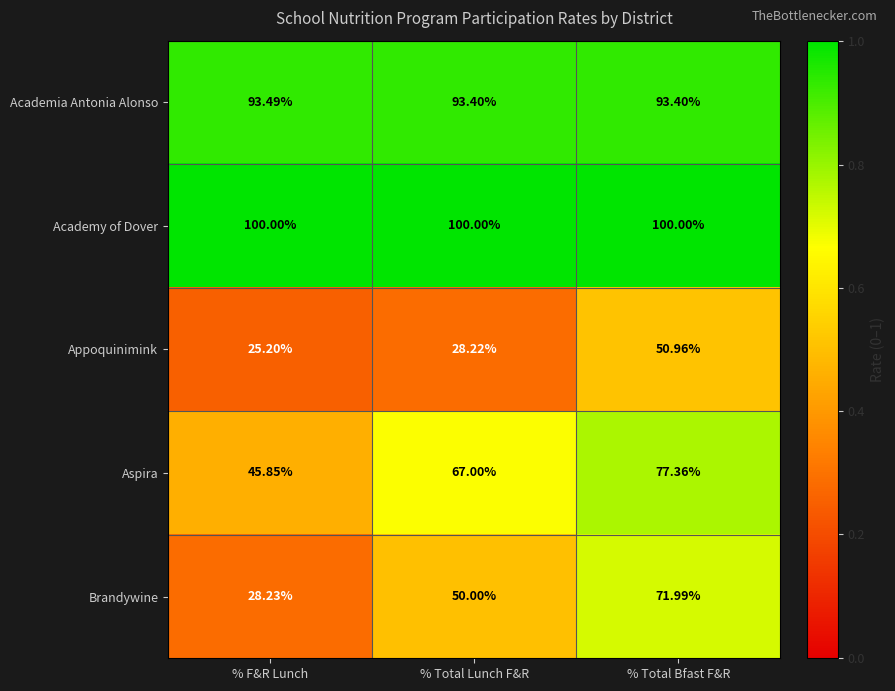

At which label is Aspira closest to 61?

% Total Lunch F&R